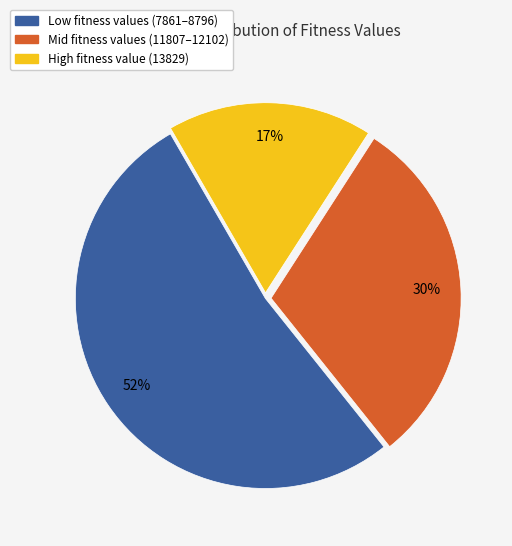

Is there a majority slice in this chart?

Yes